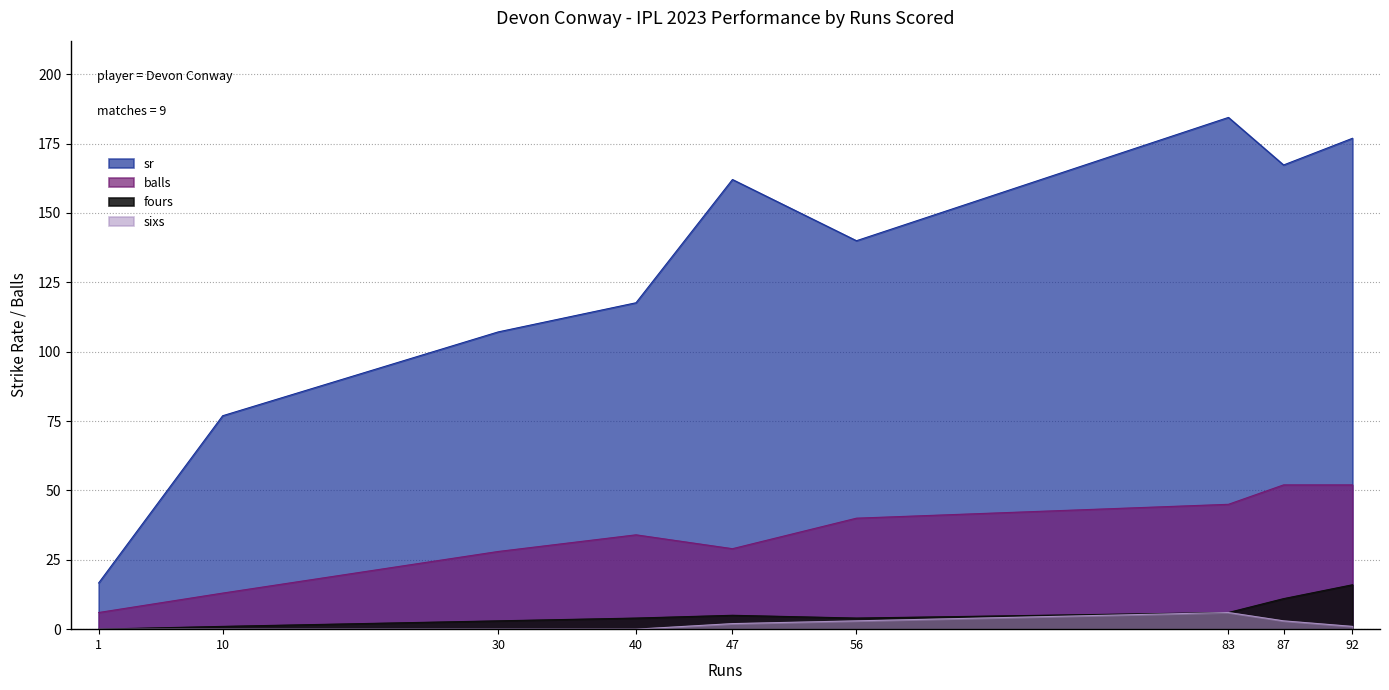

List the series in order of their peak value, lowest first.

sixs, fours, balls, sr